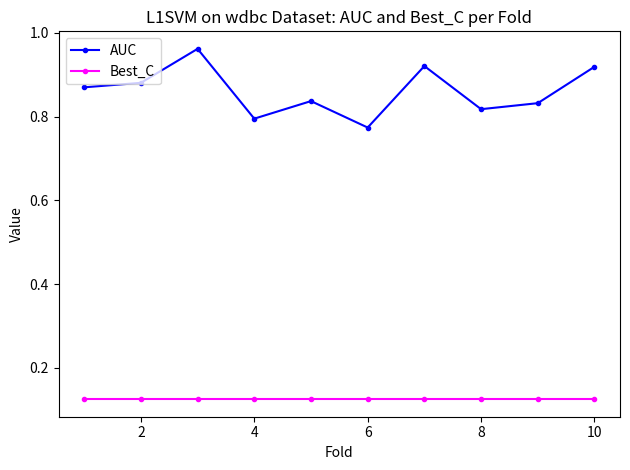

List the series in order of their overall mean, highest first.

AUC, Best_C